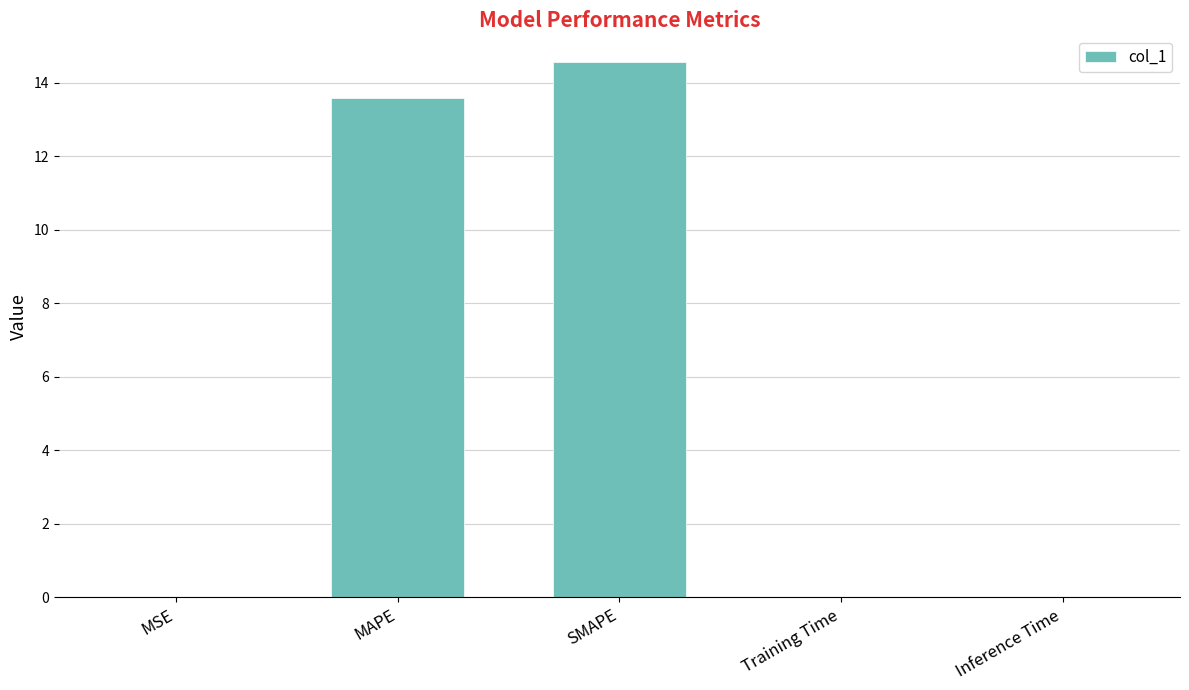

Which category has the highest value across all series?

SMAPE